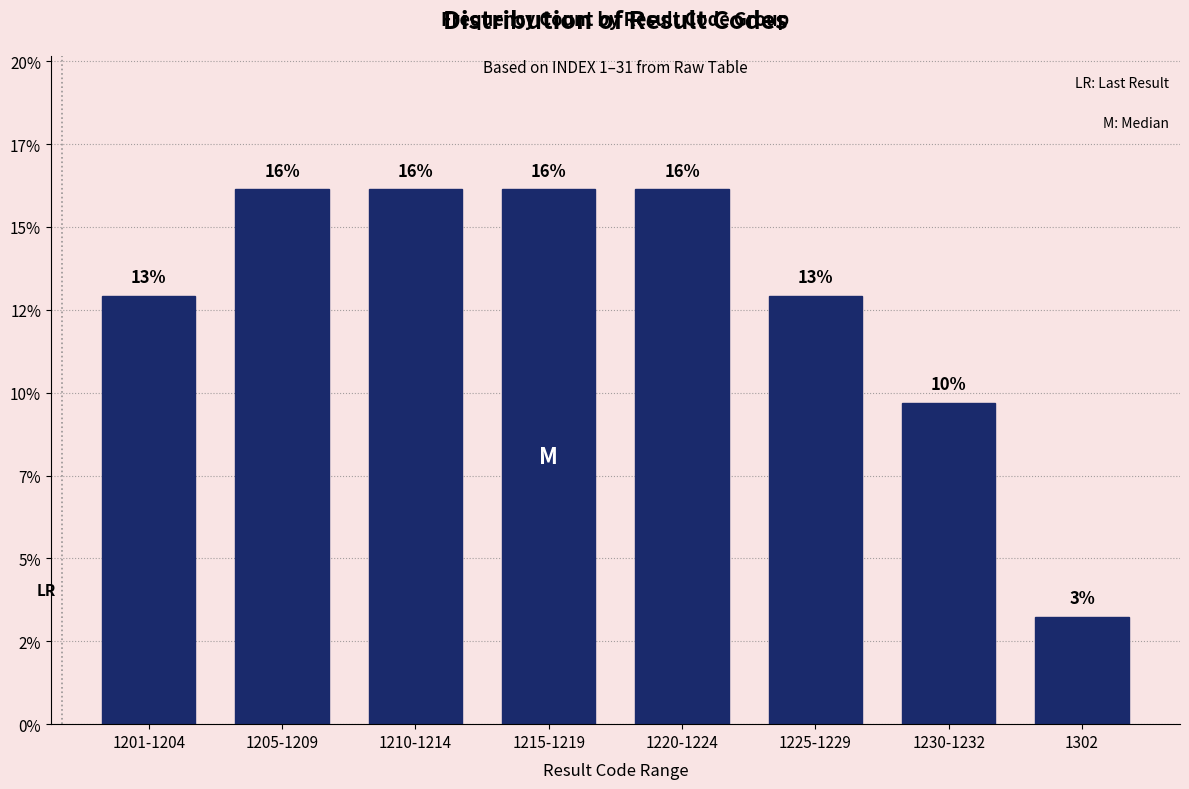

Does the chart contain any negative values?

No